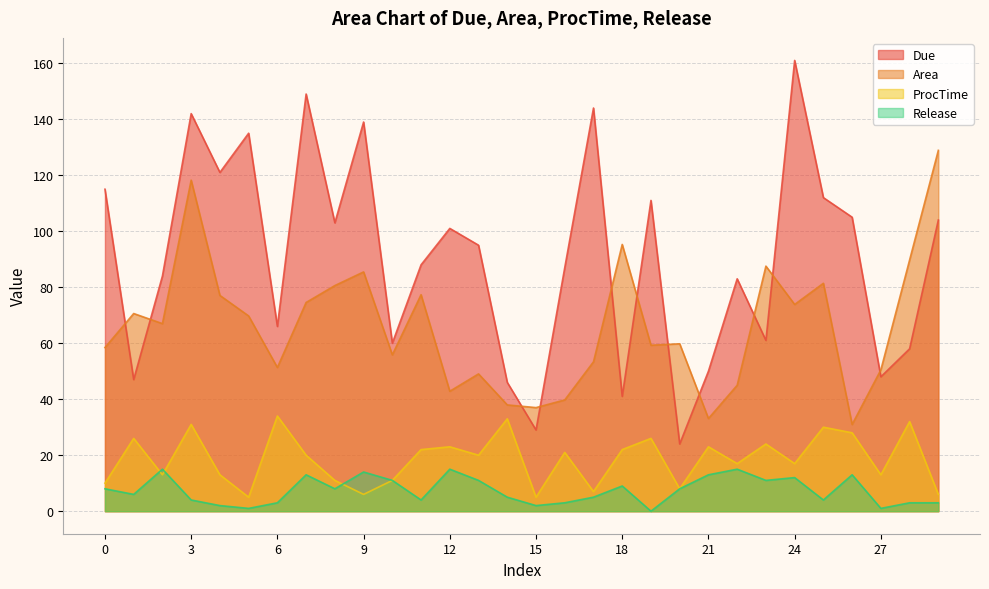

Between 10 and 17, which series saw the biggest shift?

Due